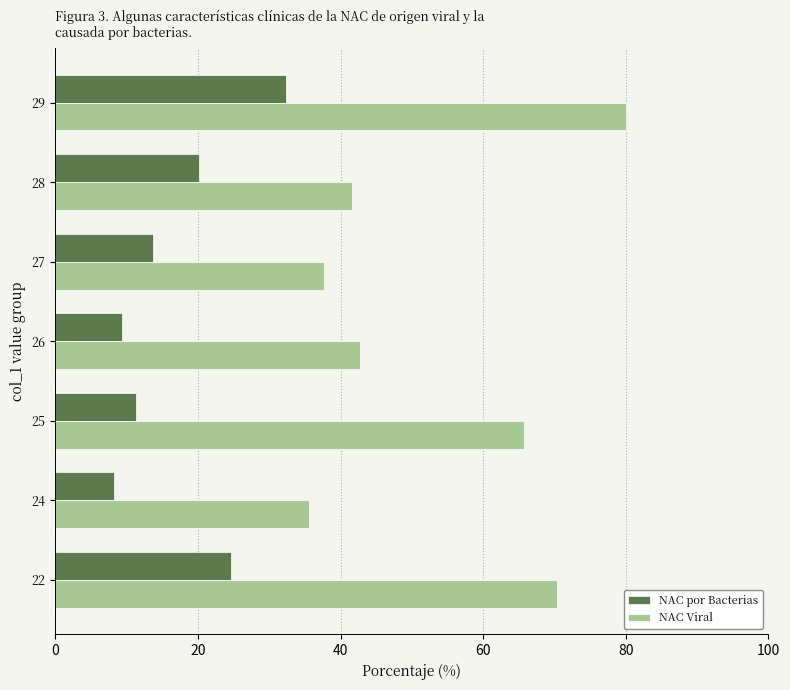

How many distinct data groups are displayed?

2